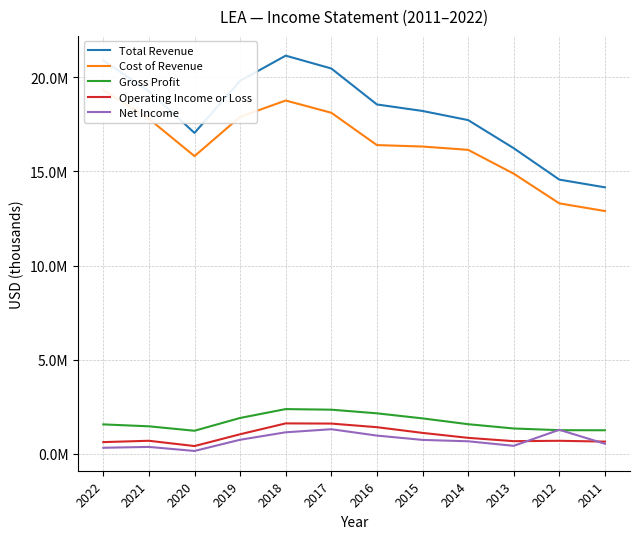

What is the difference between the highest and lowest values at 2012?

13868200